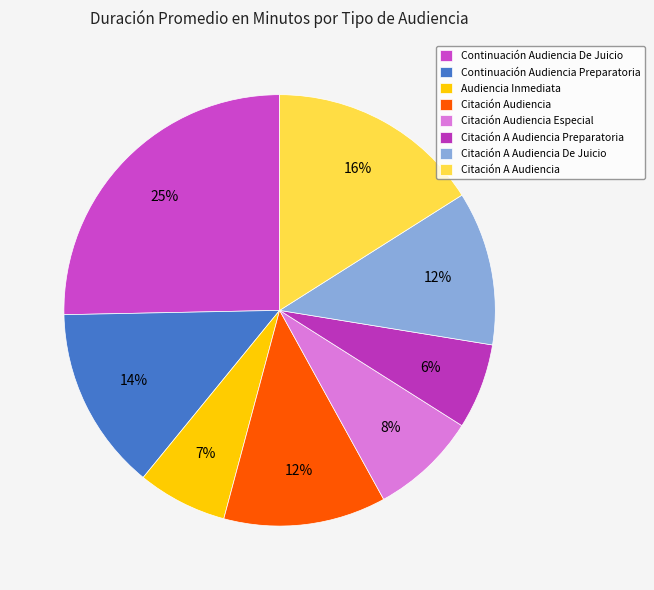

The Continuación Audiencia Preparatoria slice represents 14% of the pie. True or false?

True